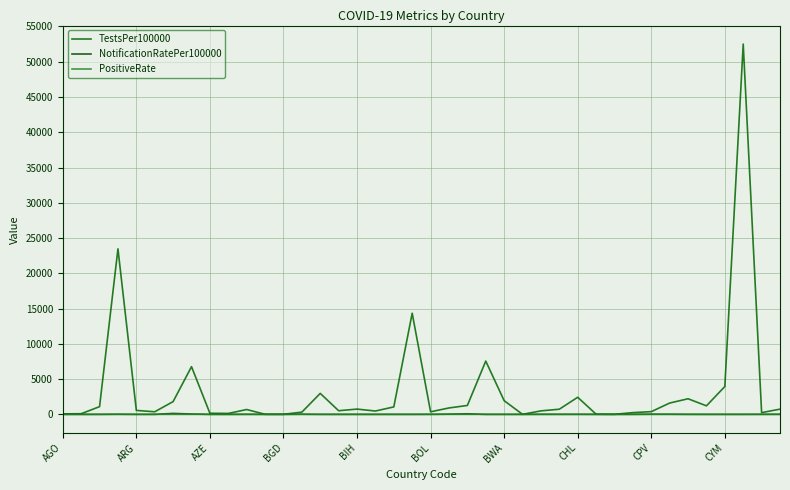

What are all the series names shown in the legend?

TestsPer100000, NotificationRatePer100000, PositiveRate